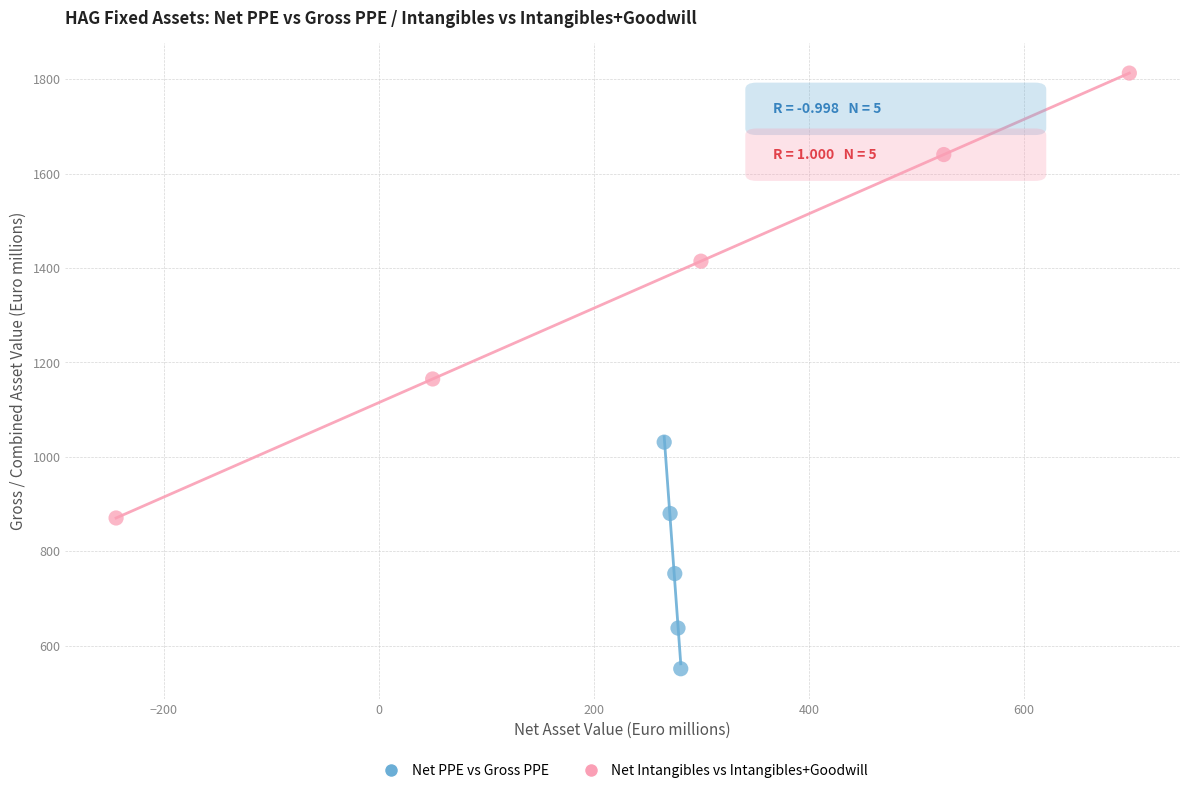

Which series reaches the maximum Y coordinate?

Net Intangibles vs Intangibles+Goodwill